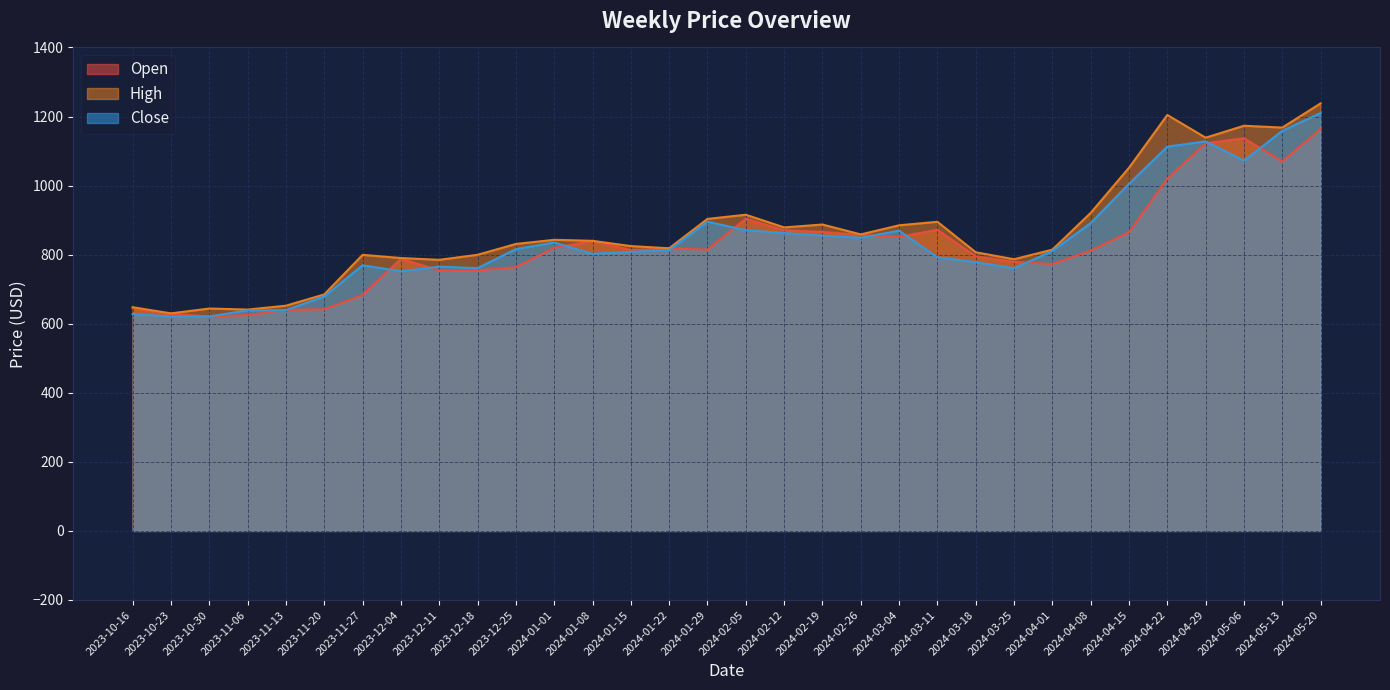

How many lines are shown in the chart?

3